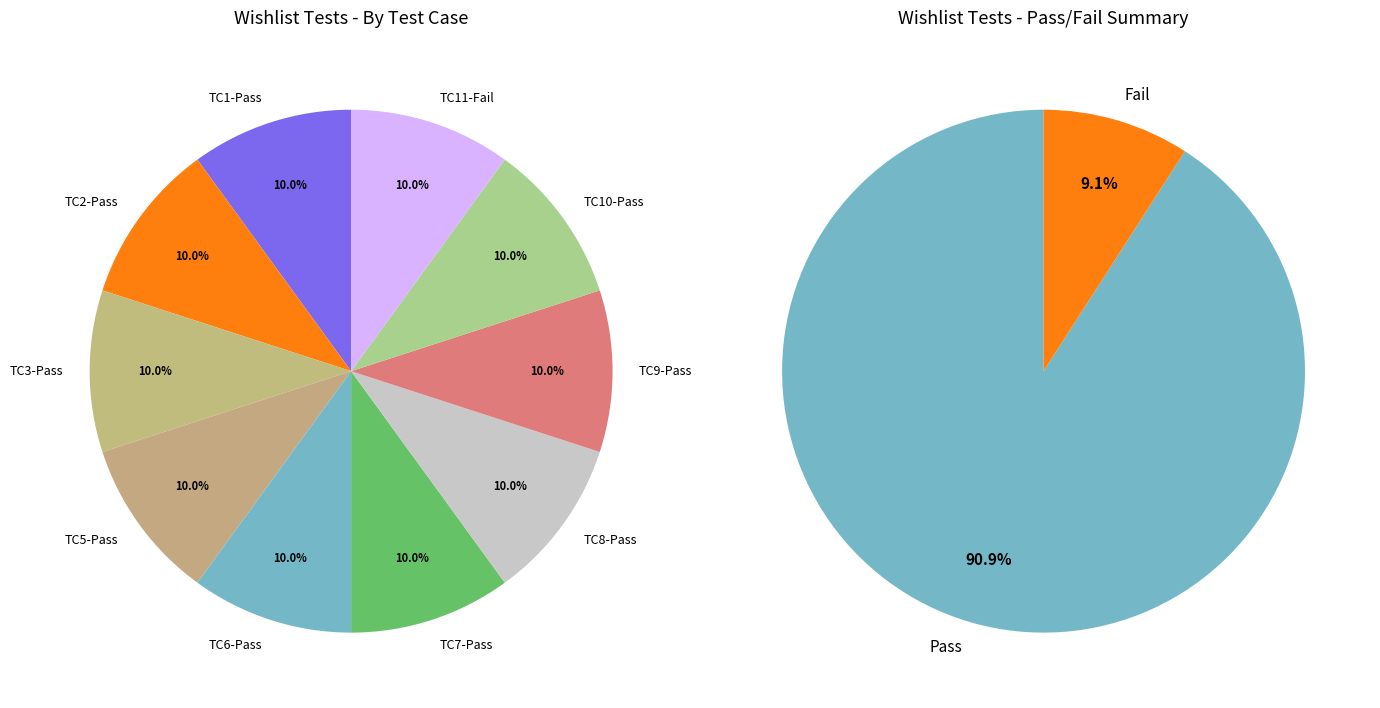

The Fail slice represents 9% of the pie. True or false?

True